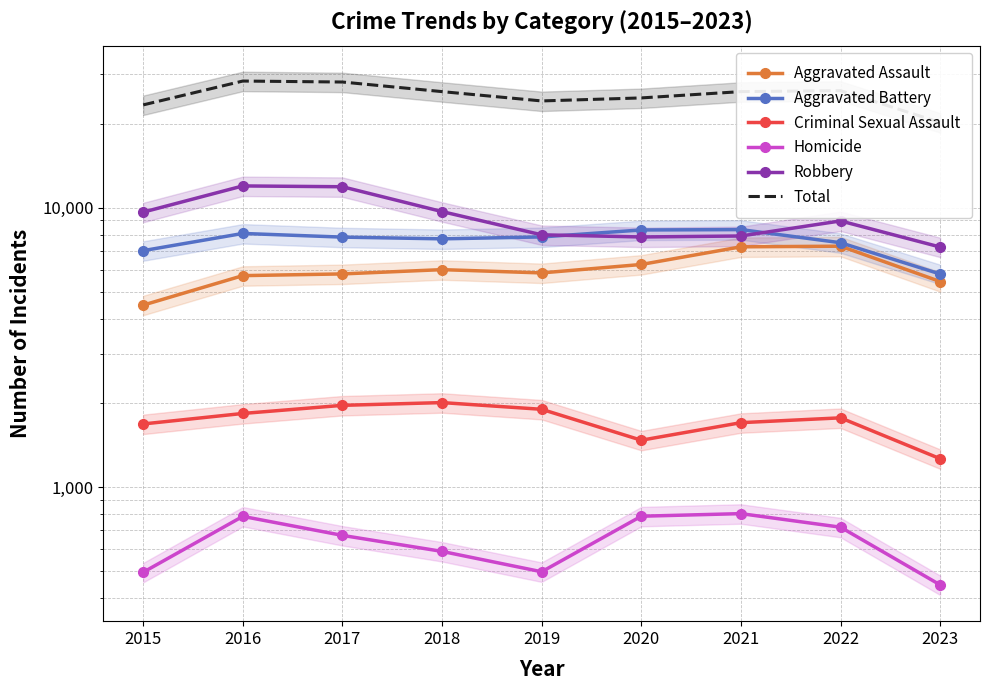

Which series has the widest spread of values?

Total